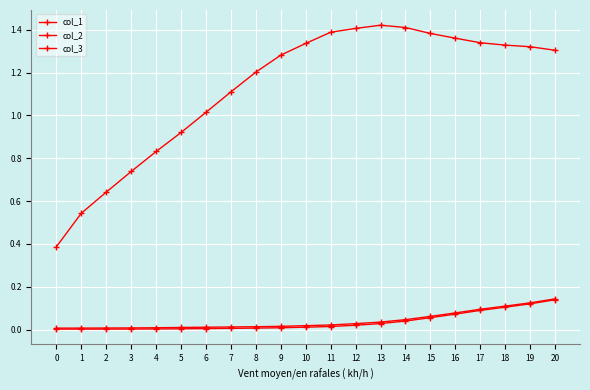

Reading left to right, what are all the values shown in this chart?

col_1: 0=0.4	1=0.5	2=0.6	3=0.7	4=0.8	5=0.9	6=1.0	7=1.1	8=1.2	9=1.3	10=1.3	11=1.4	12=1.4	13=1.4	14=1.4	15=1.4	16=1.4	17=1.3	18=1.3	19=1.3	20=1.3
col_2: 0=0.0	1=0.0	2=0.0	3=0.0	4=0.0	5=0.0	6=0.0	7=0.0	8=0.0	9=0.0	10=0.0	11=0.0	12=0.0	13=0.0	14=0.0	15=0.1	16=0.1	17=0.1	18=0.1	19=0.1	20=0.1
col_3: 0=0.0	1=0.0	2=0.0	3=0.0	4=0.0	5=0.0	6=0.0	7=0.0	8=0.0	9=0.0	10=0.0	11=0.0	12=0.0	13=0.0	14=0.0	15=0.1	16=0.1	17=0.1	18=0.1	19=0.1	20=0.1